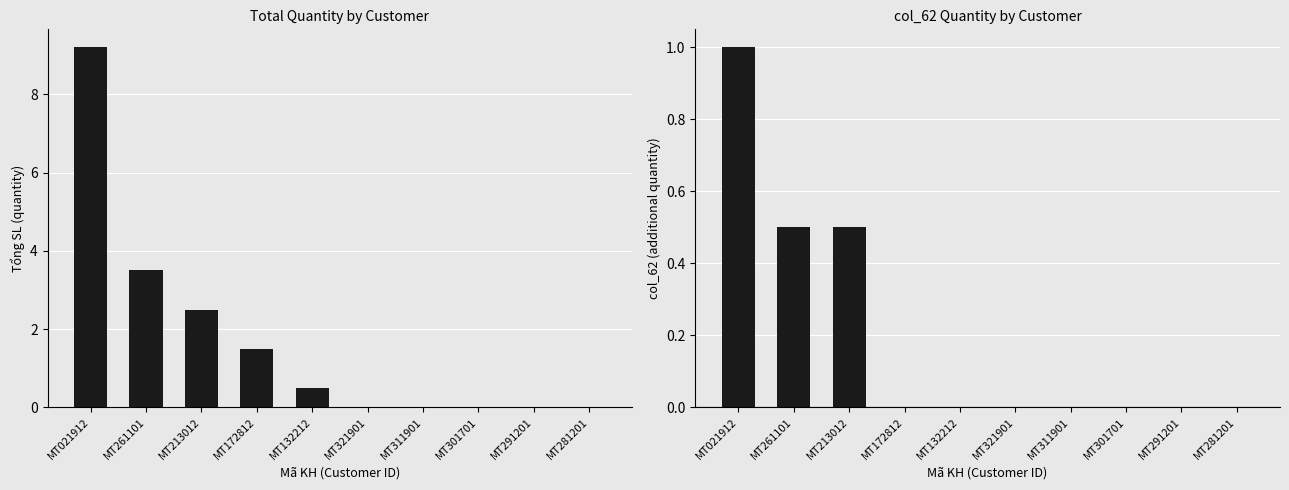

List the series in order of their overall mean, lowest first.

col_62, Tổng SL